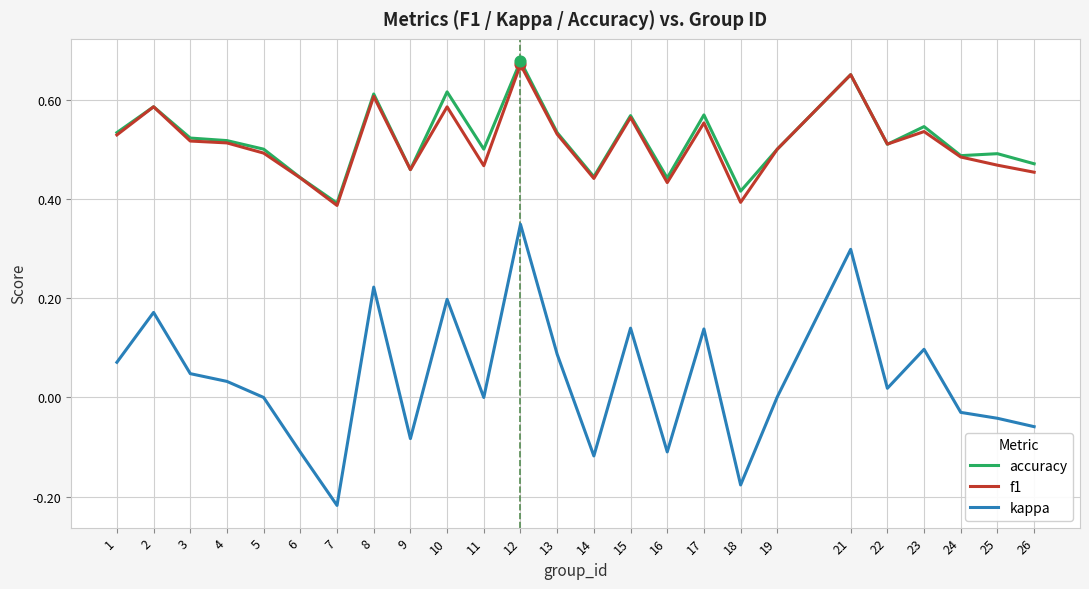

Between 7 and 21, which series saw the biggest shift?

kappa